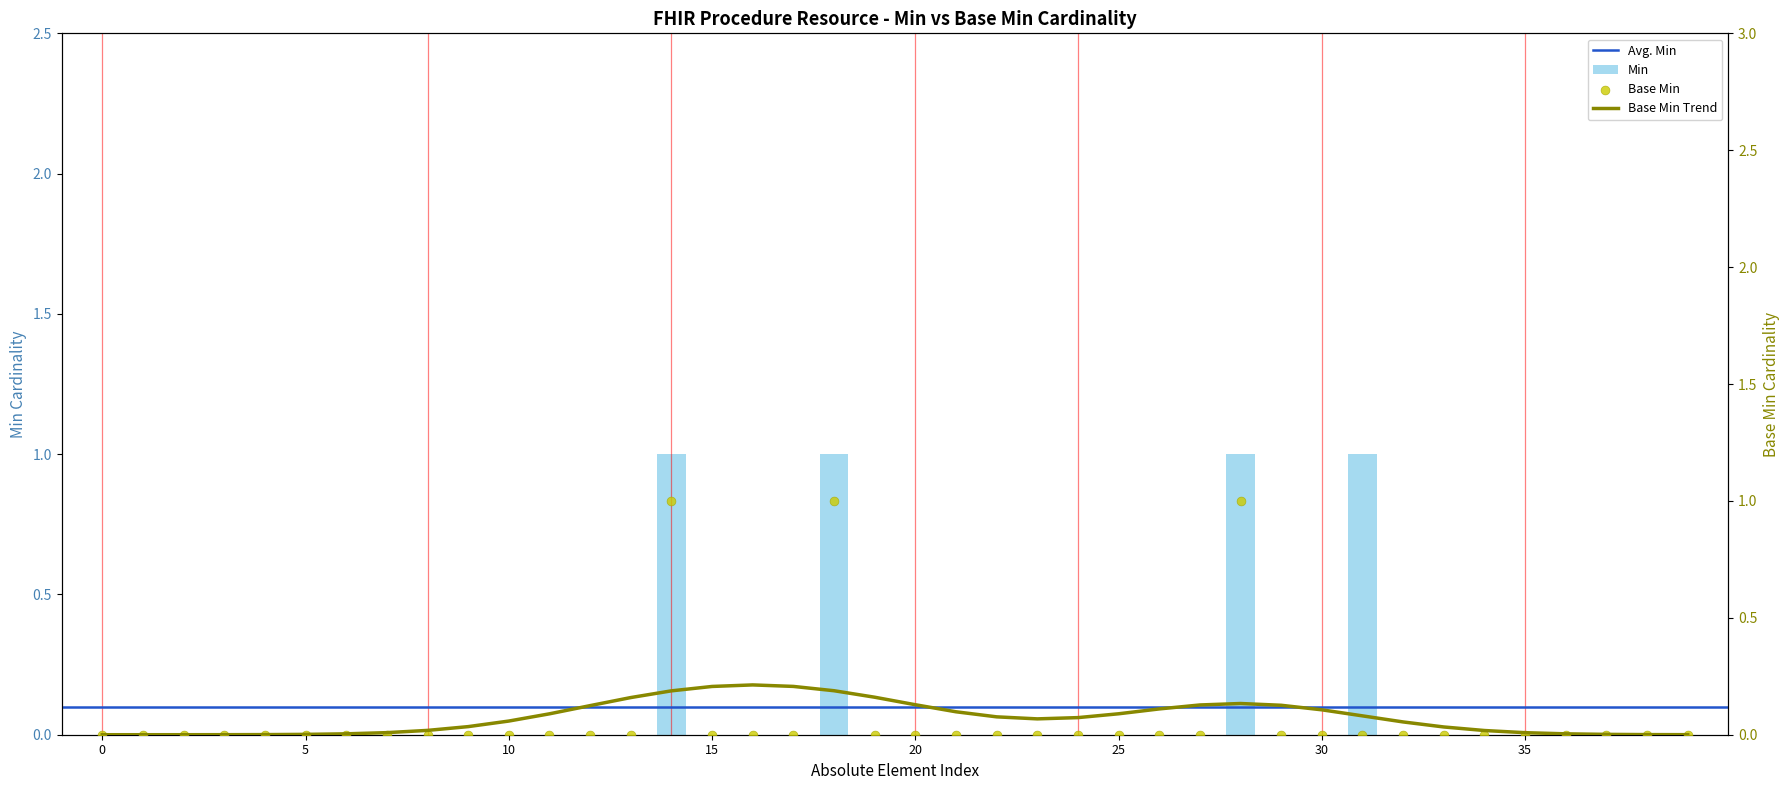

Which series has the widest spread of Y values?

Min